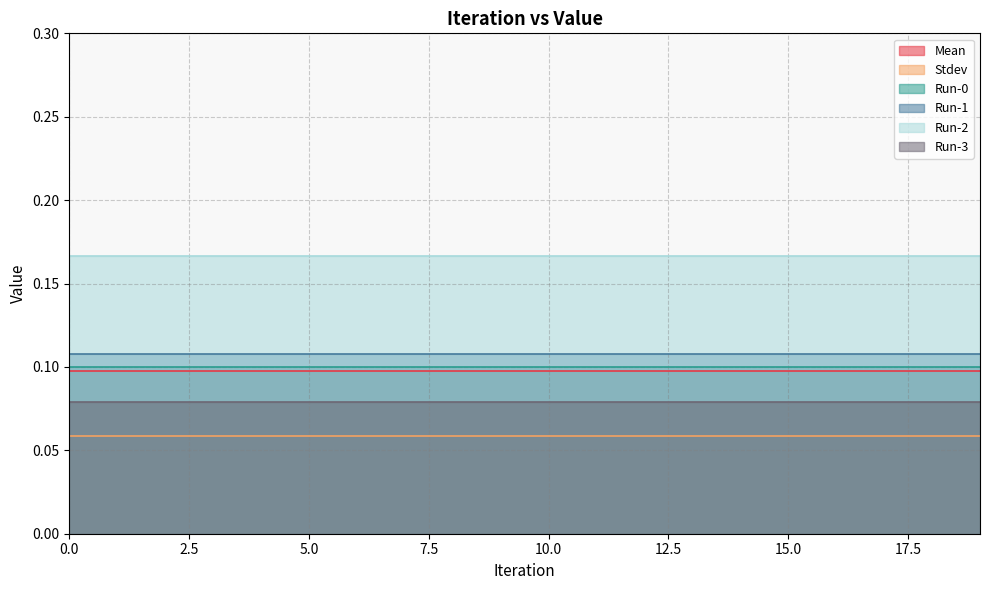

What value does the Run-2 series have at 15?

0.2